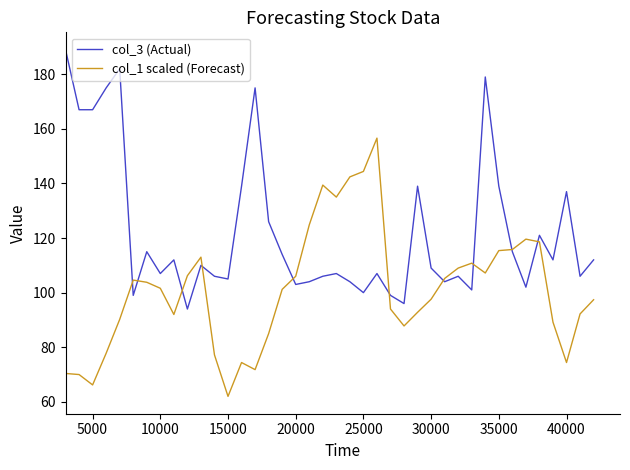

List the series in order of their peak value, highest first.

col_3 (Actual), col_1 scaled (Forecast)